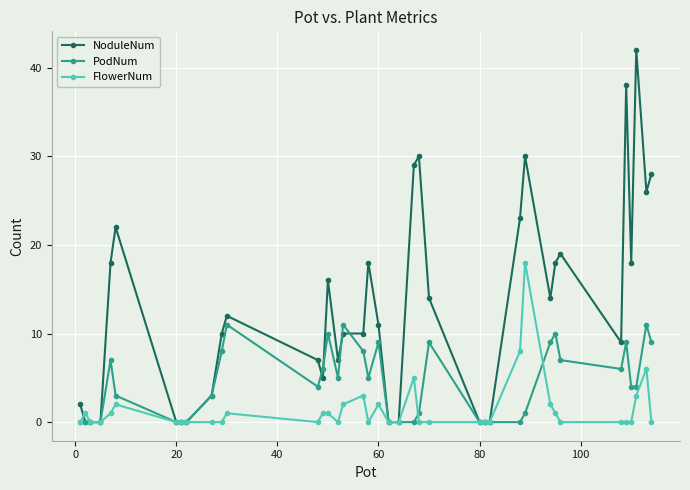

Count the number of categories in the chart.

39